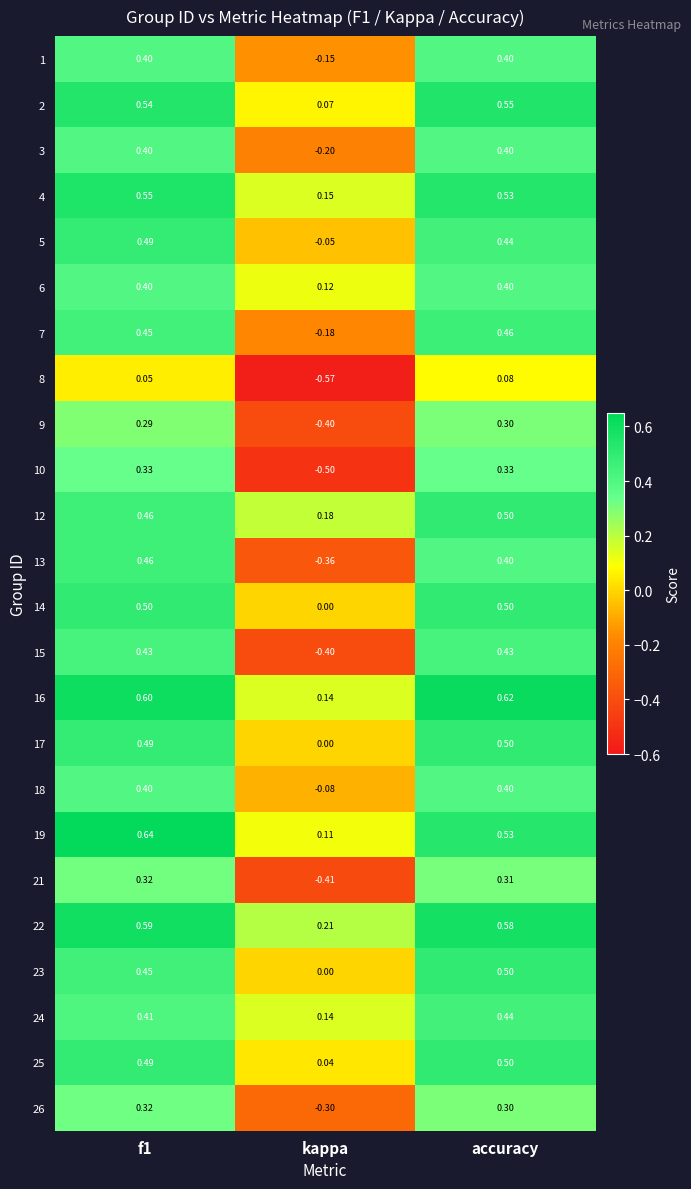

Which series changed the most between f1 and accuracy?

19